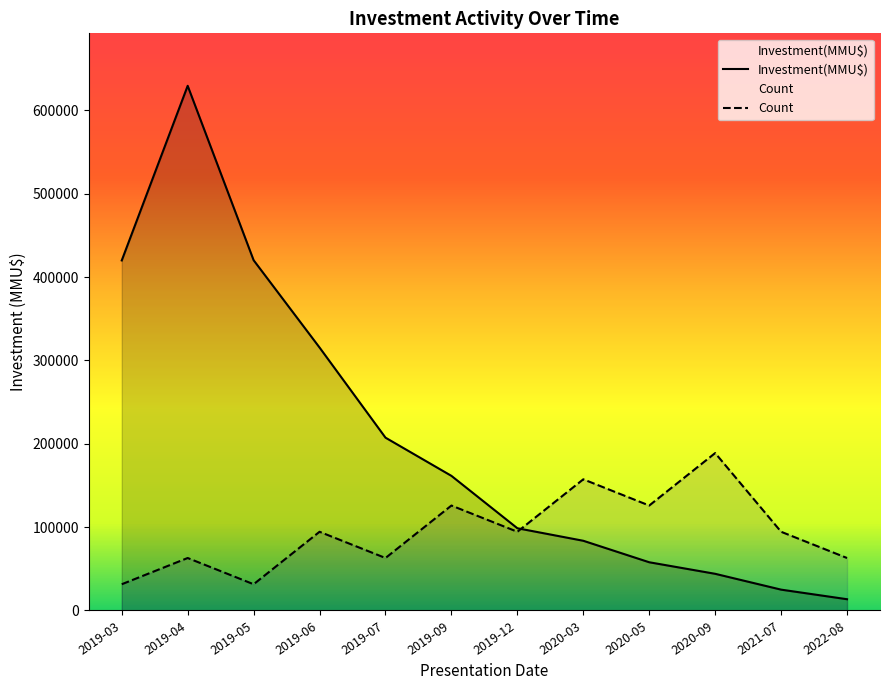

List the labels in order of Count value, smallest first.

2019-03, 2019-05, 2019-04, 2019-07, 2022-08, 2019-06, 2019-12, 2021-07, 2019-09, 2020-05, 2020-03, 2020-09